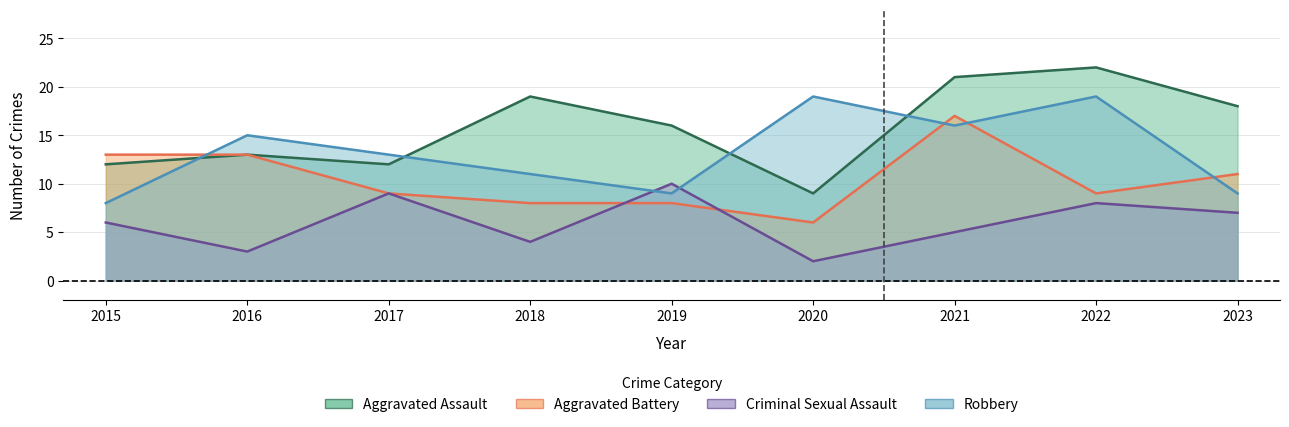

Between 2015 and 2020, which is larger?

2015